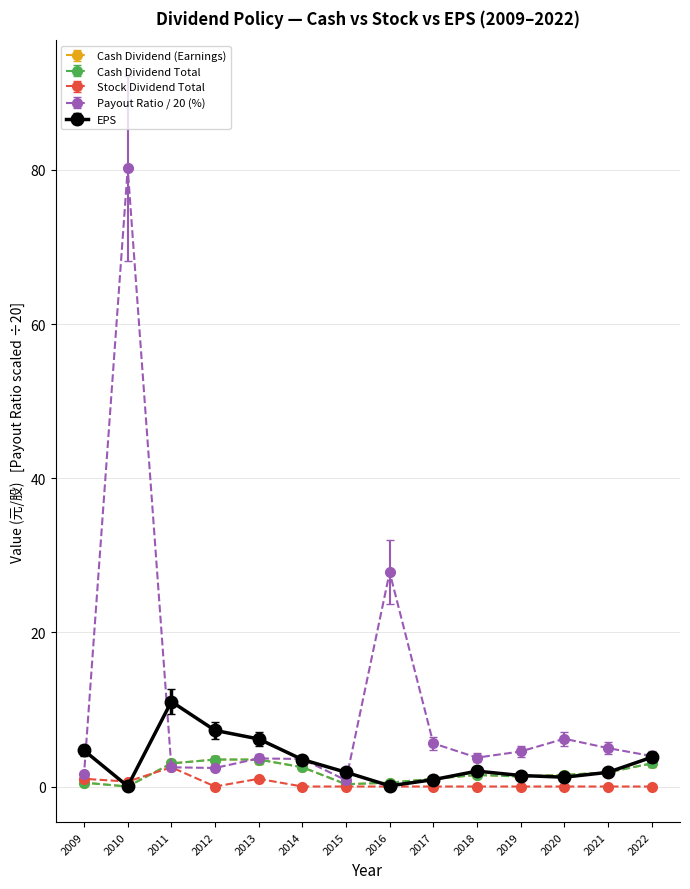

What value does the Cash Dividend (Earnings) series have at 2009?

0.5